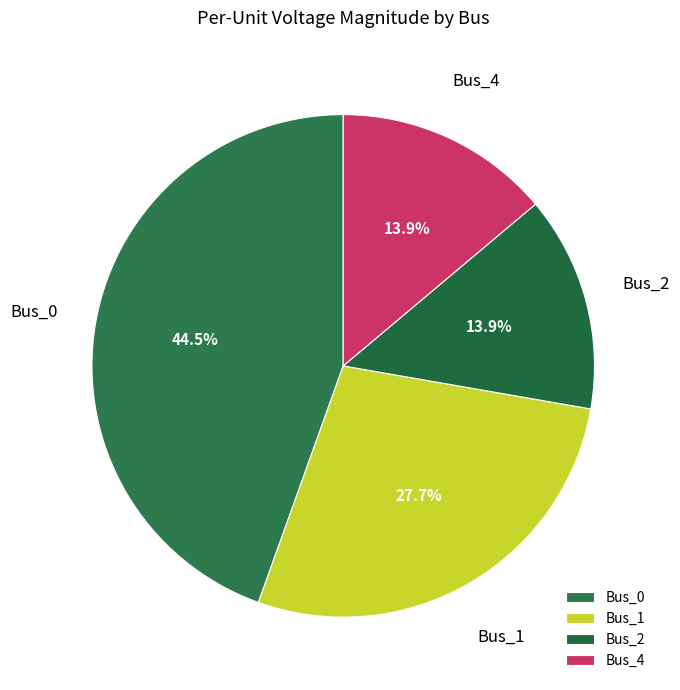

Does Bus_4 account for over 50% of the chart?

No